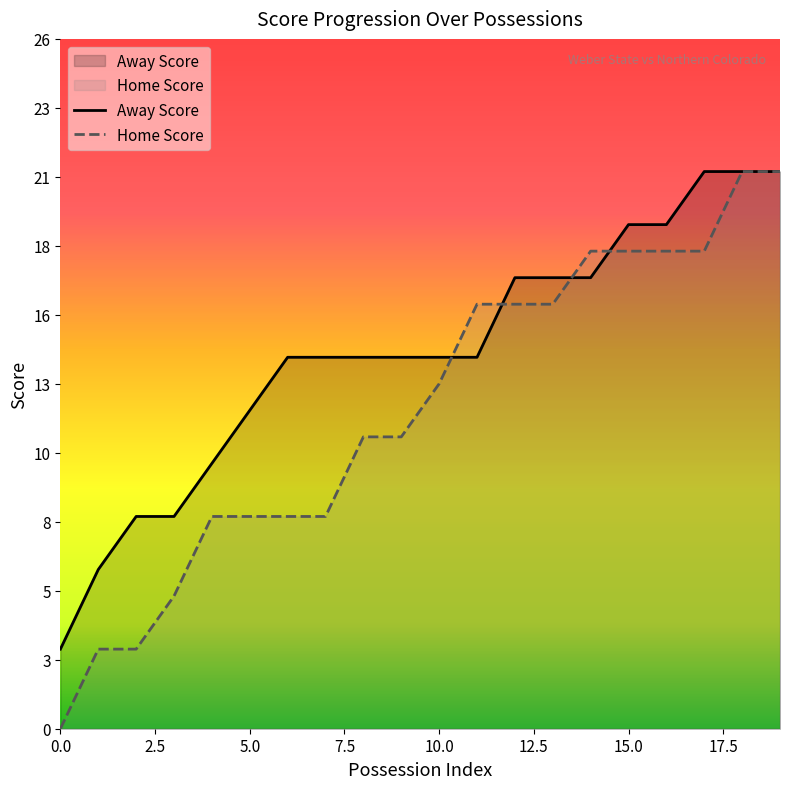

True or false: Home Score has more than 1 points higher than both neighbors.

False